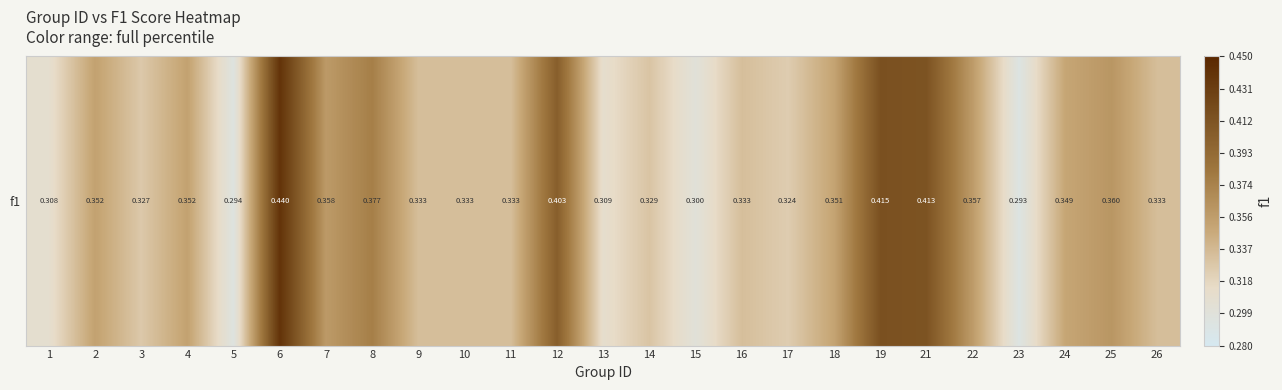

Which has a higher value, 1 or 6?

6